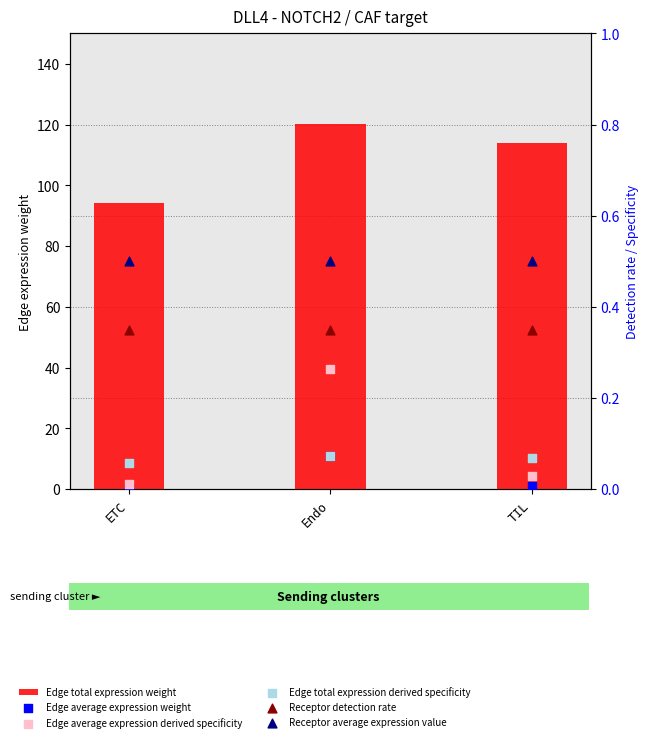

What is the total value across all series at ETC?

95.1